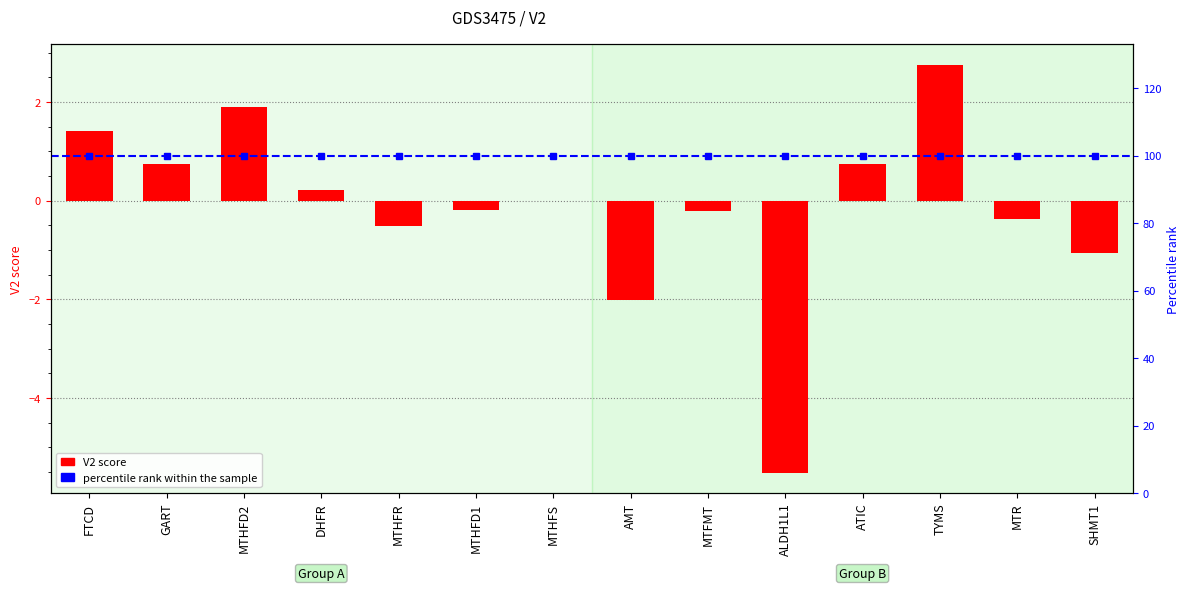

The value at MTHFR is -0.5. True or false?

True